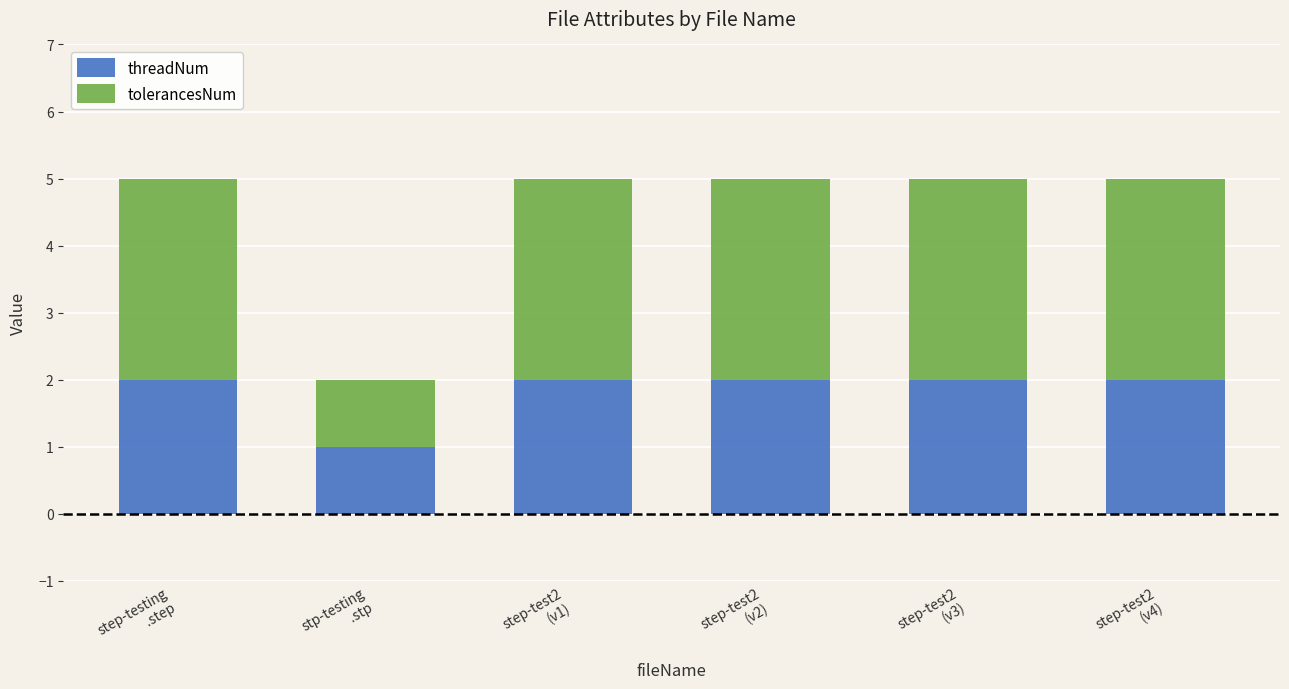

What is the sum of all threadNum values?

11